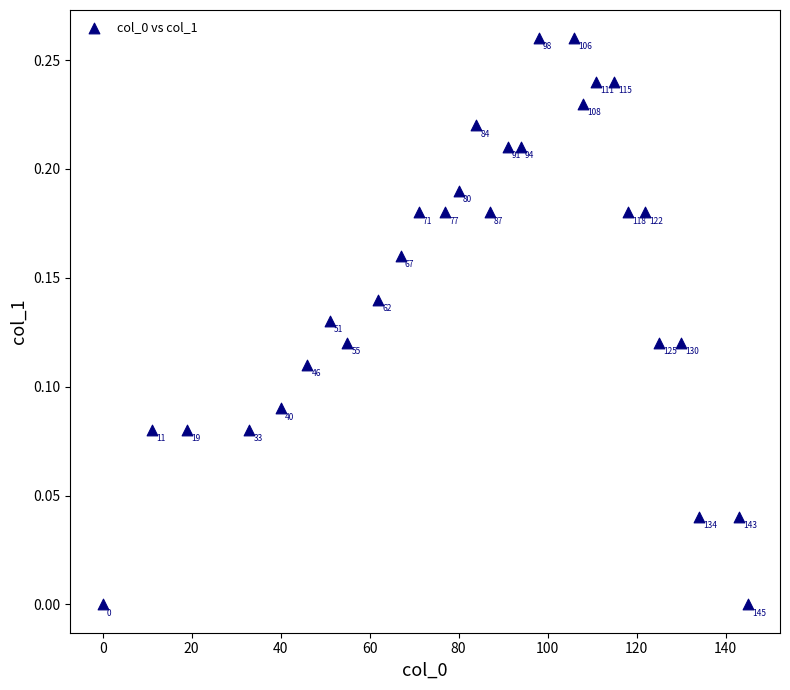

What is the range of X values (max minus min)?

145.0